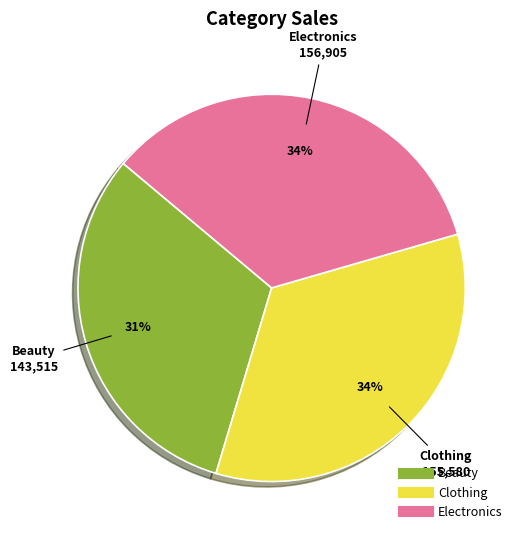

The Beauty slice represents 20% of the pie. True or false?

False